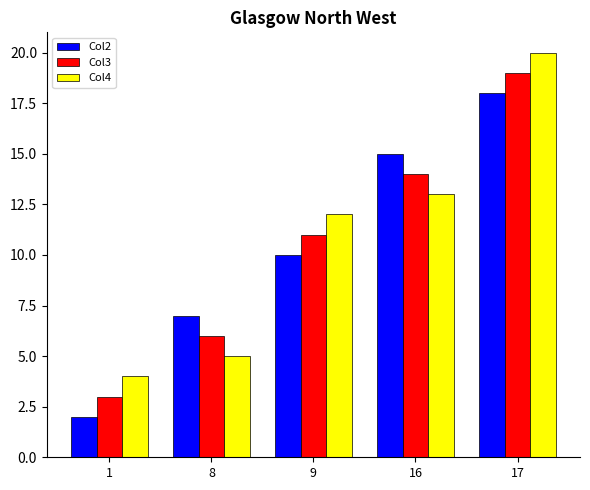

What is the sum of all Col3 values?

53